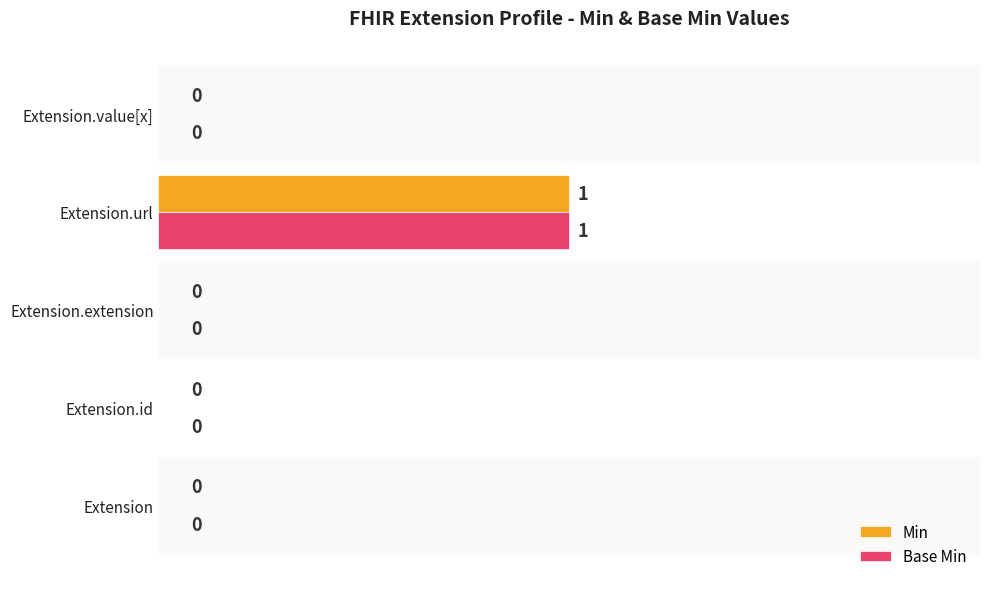

The Base Min series shows 0 at Extension.value[x]. True or false?

True